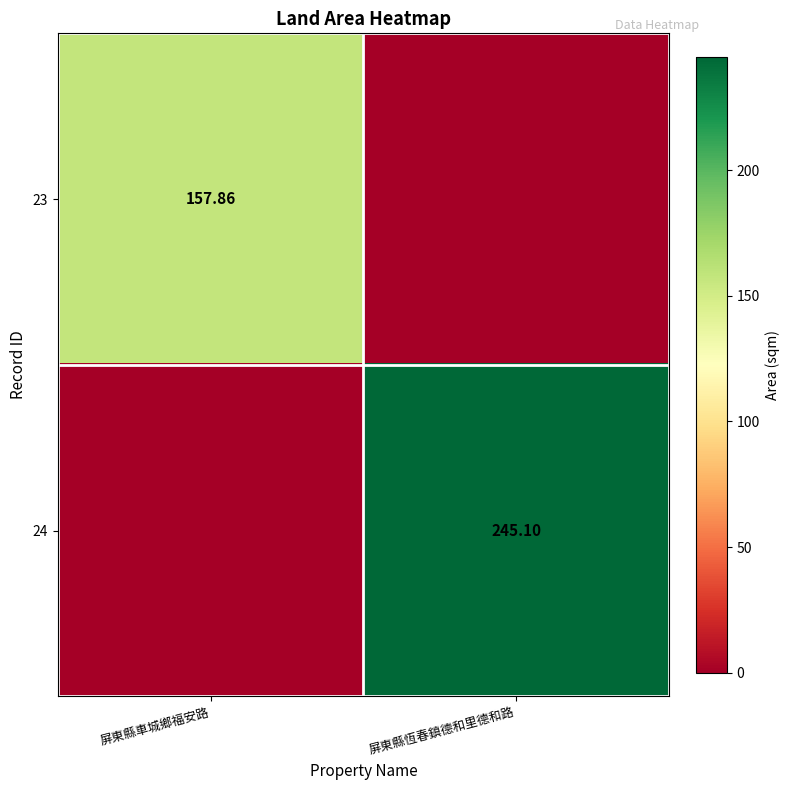

Is the value of 24 at 屏東縣恆春鎮德和里德和路 greater than the value of 23 at 屏東縣車城鄉福安路?

Yes